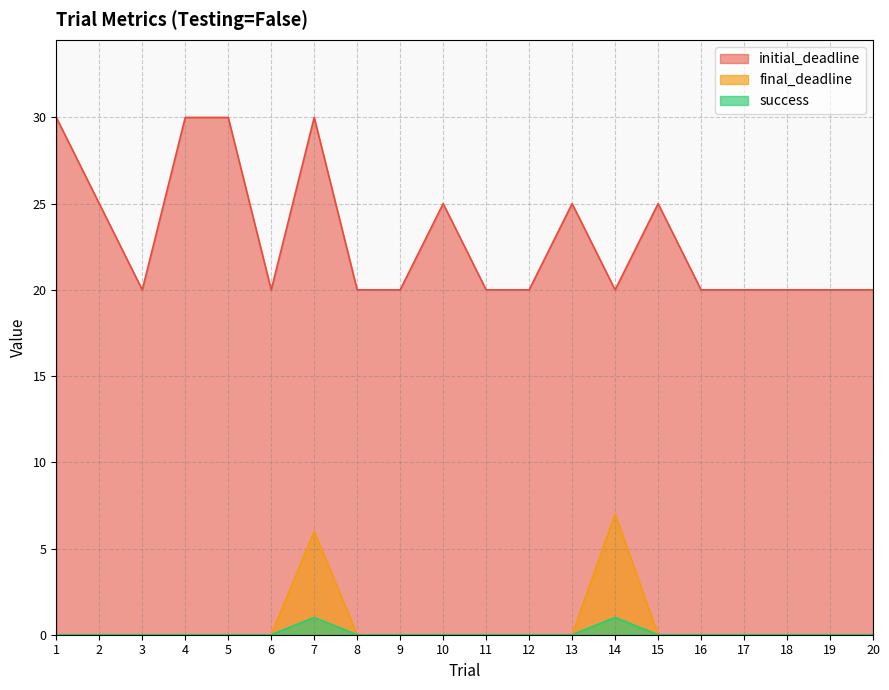

How many lines are shown in the chart?

3